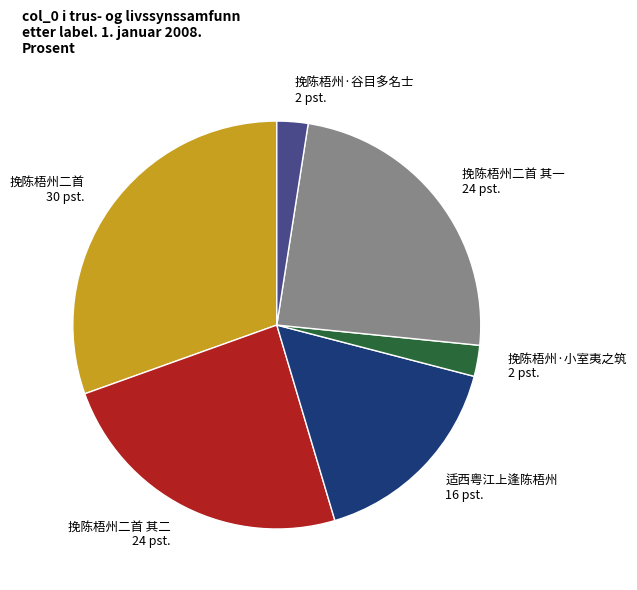

What is the largest slice in the pie chart?

挽陈梧州二首 30 pst.